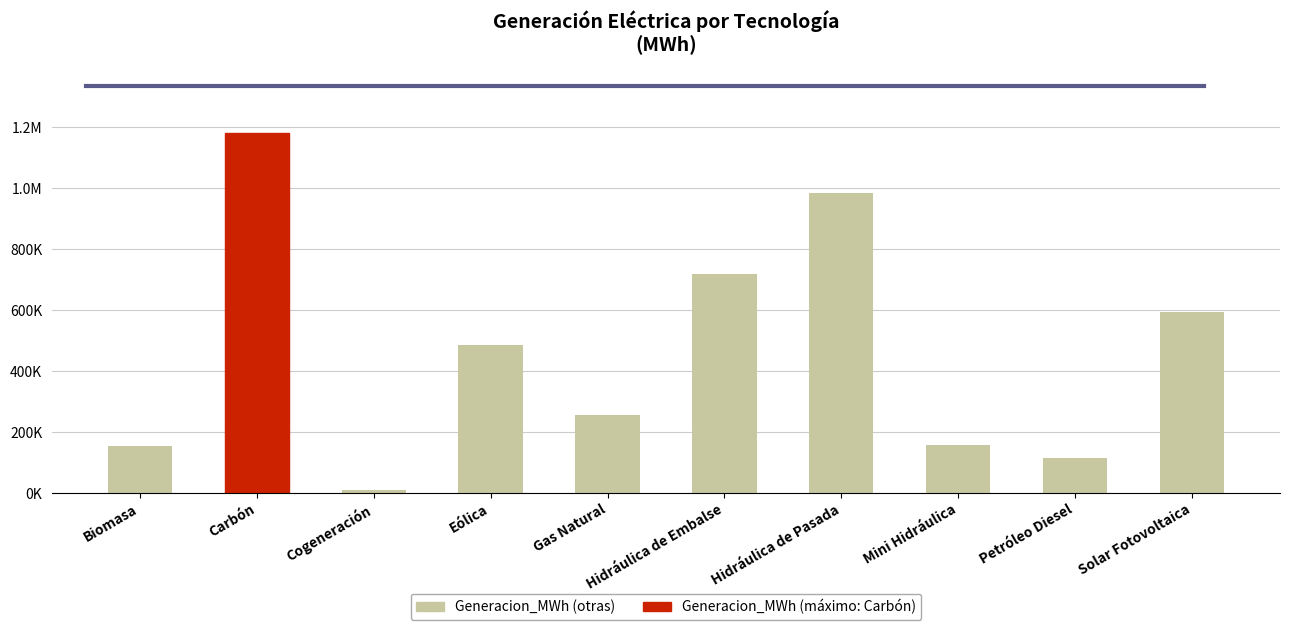

What is the sum of the values at Cogeneración and Hidráulica de Pasada?

993668.7